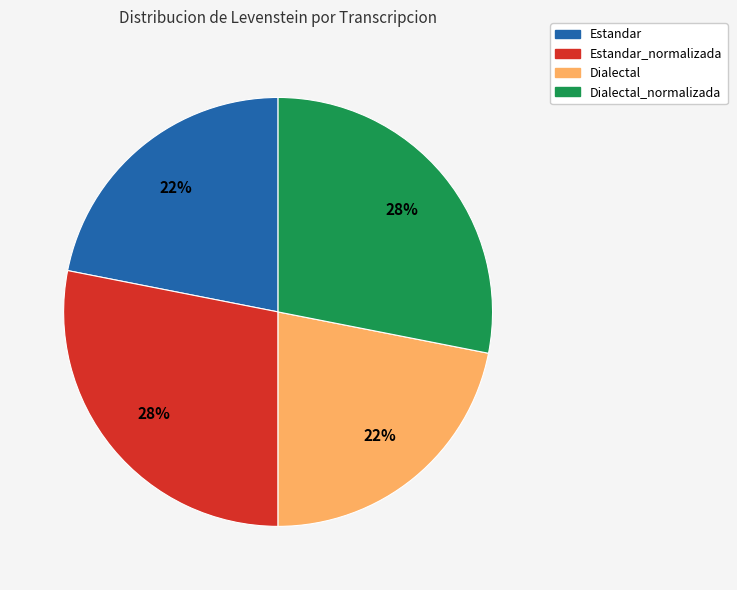

To the nearest percent, what is the difference between the largest and smallest slice percentages?

6%